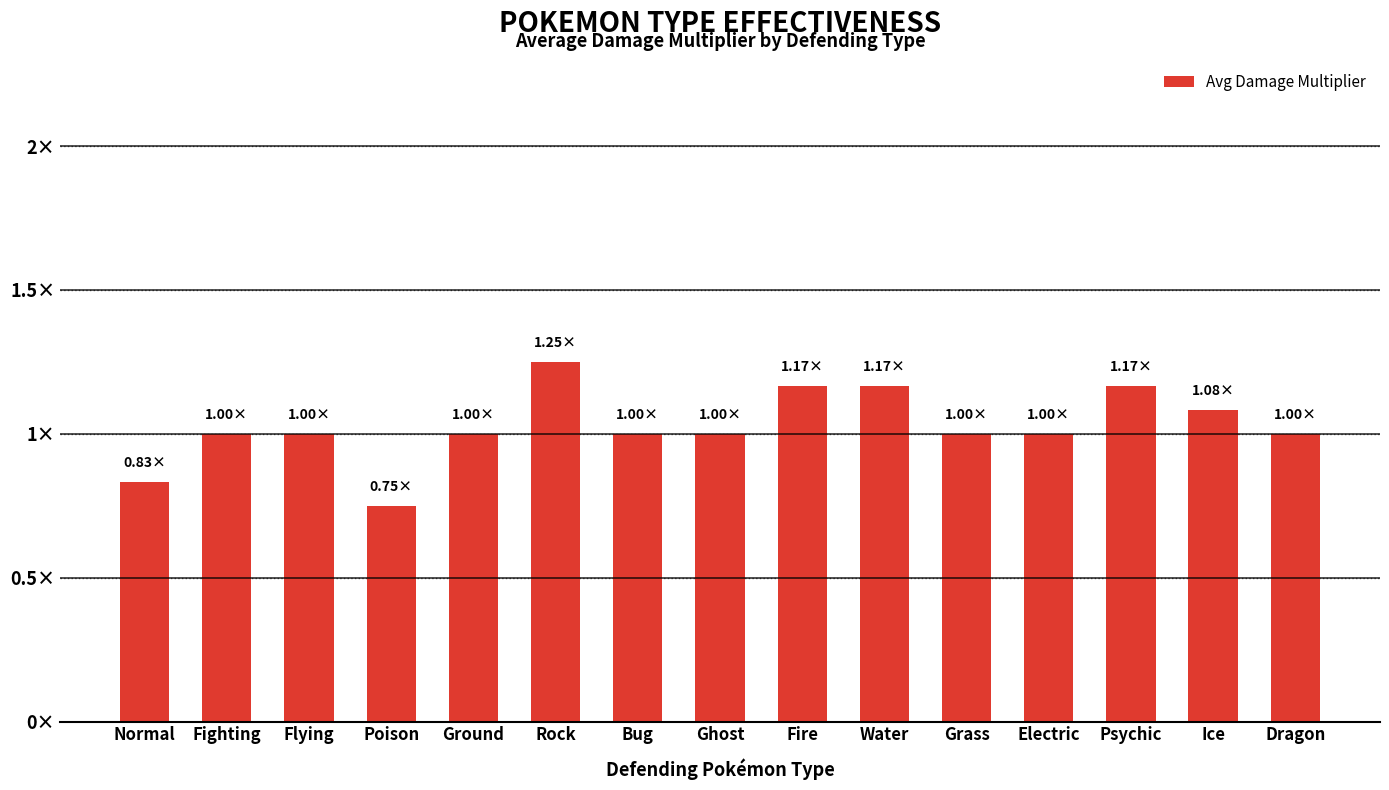

Are the bars grouped side by side (vs. stacked)?

No